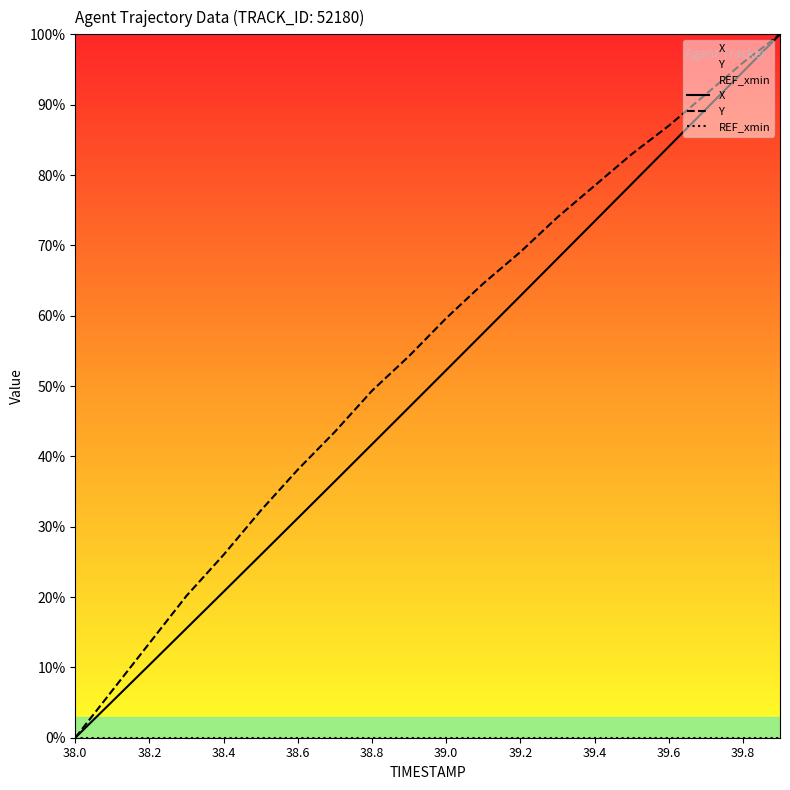

What is the difference between the highest and lowest values at 39.8?

96.0